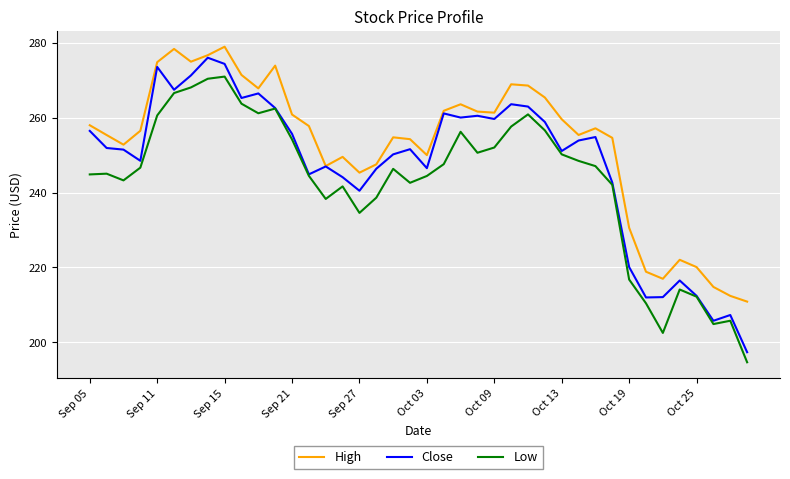

What is the minimum value shown in the chart?

194.7